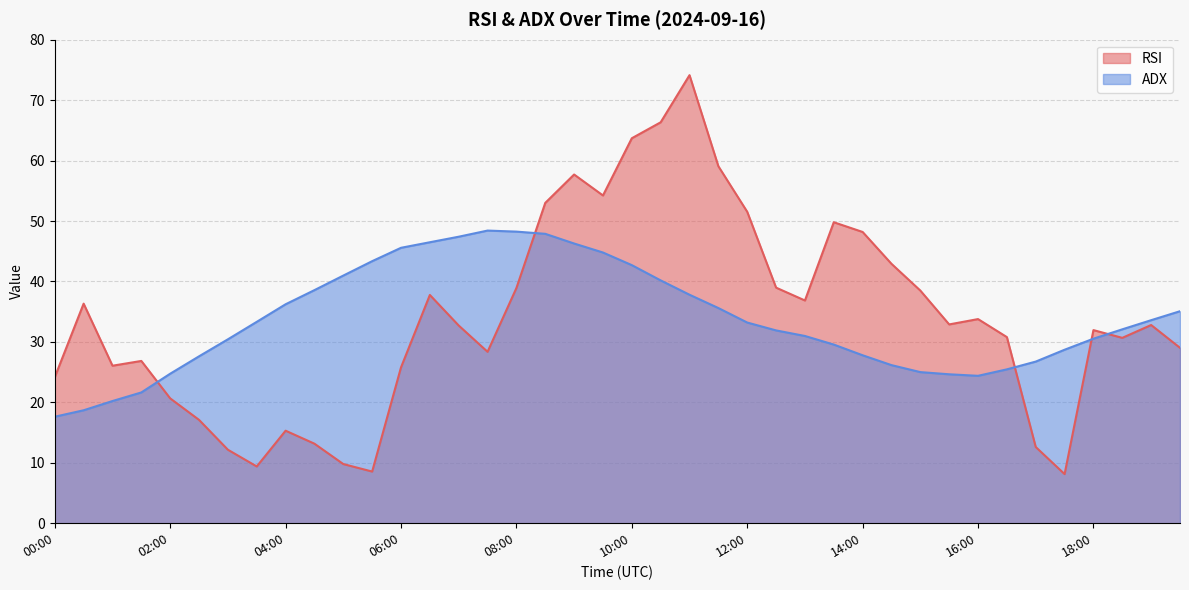

True or false: ADX has a value of 6.8 at 01:00.

False